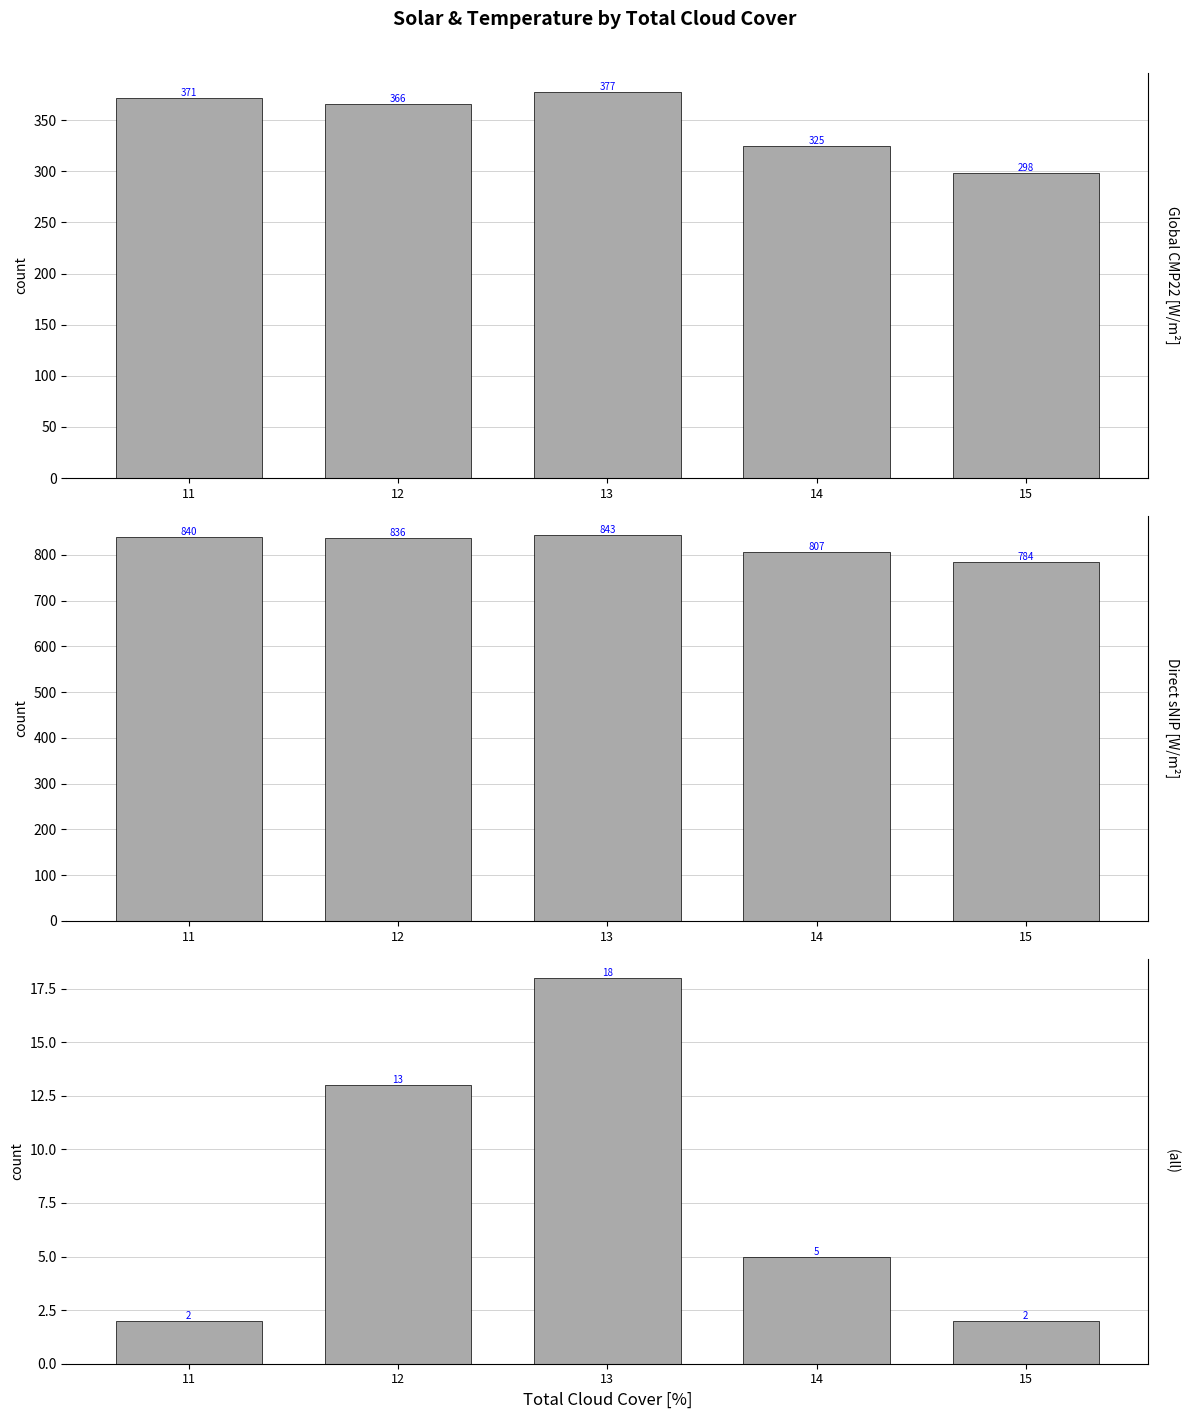

What is the value of the Global CMP22 (vent/cor) [W/m^2] bar at the 2nd from the left?

365.8